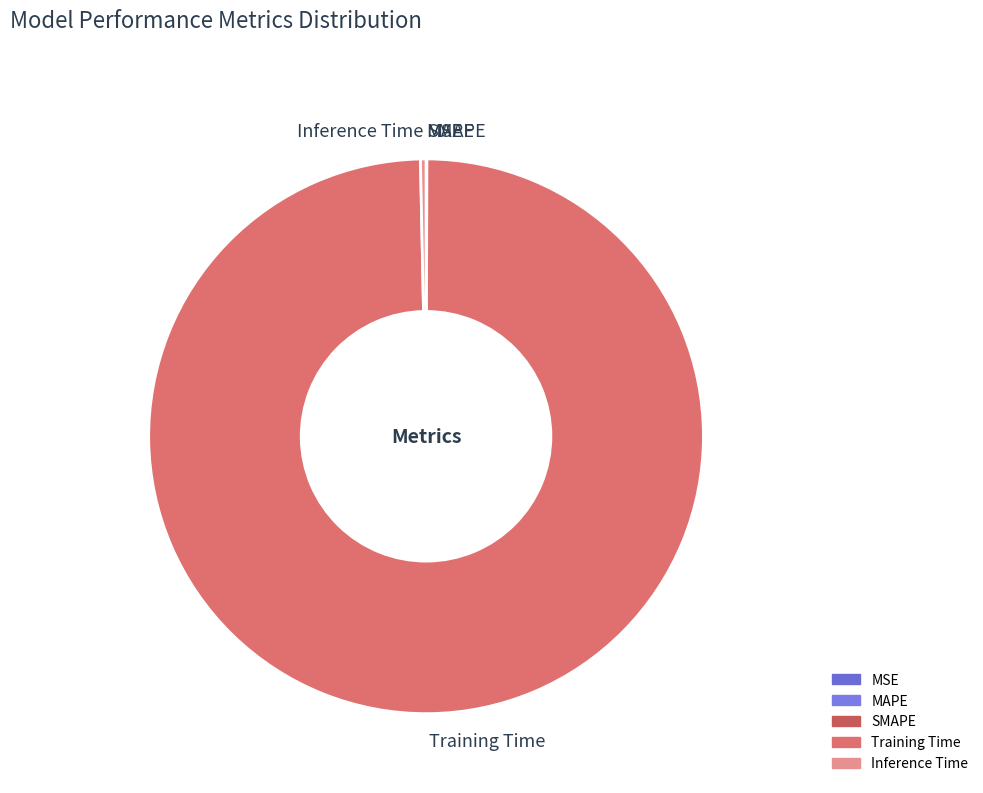

Do Training Time and Inference Time together represent more than half of the pie?

Yes